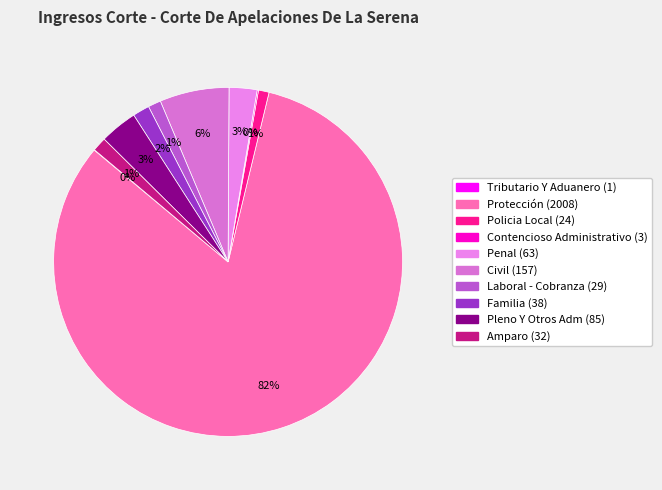

How much of the chart is everything except Policia Local?

99.0%